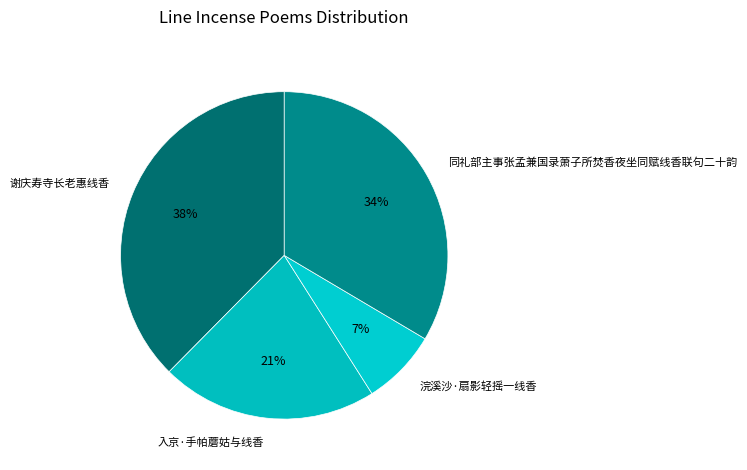

What percentage is the 浣溪沙·扇影轻摇一线香 slice, to the nearest percent?

7%